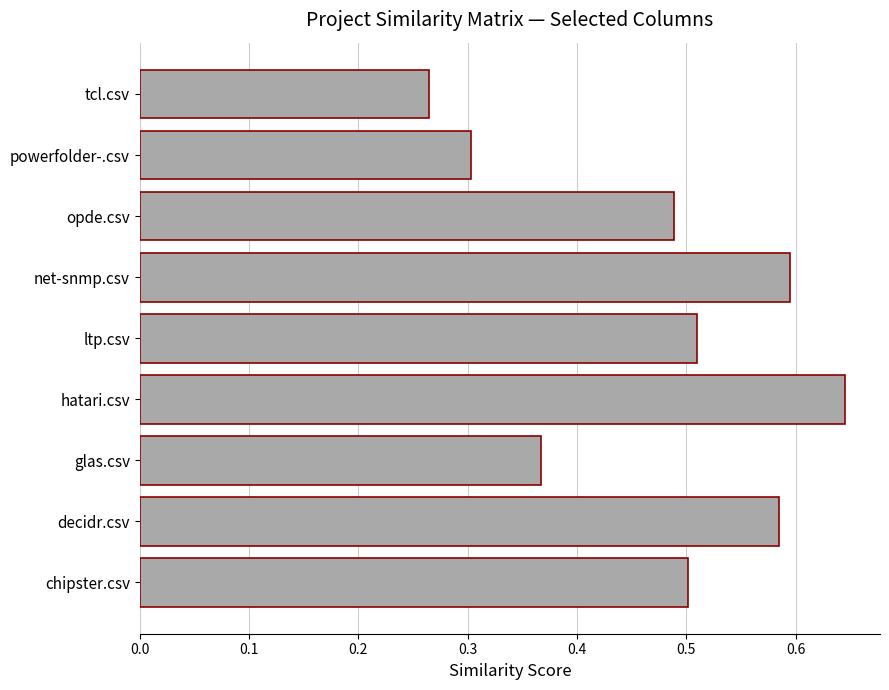

Which label corresponds to the smallest value in the chart?

tcl.csv